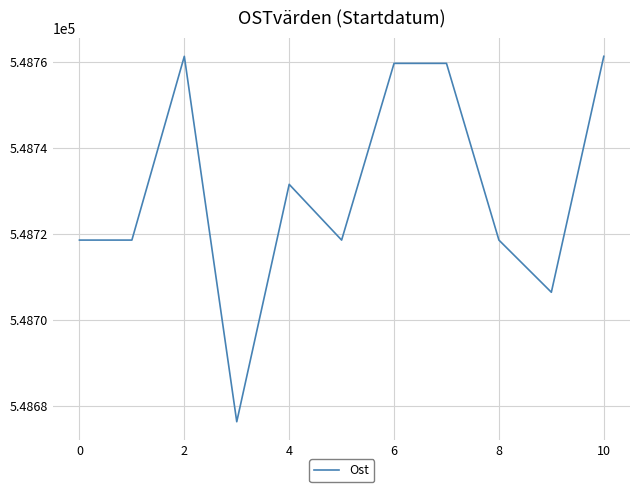

How many categories are shown in the chart?

11